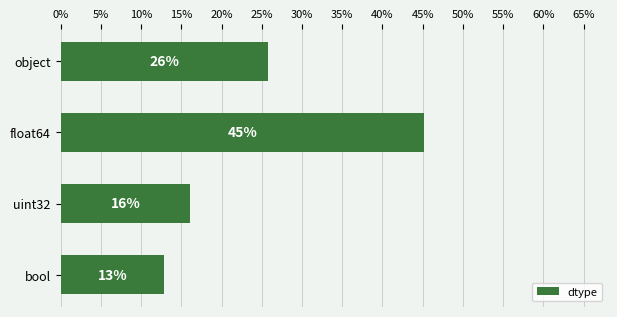

Does the chart contain any negative values?

No